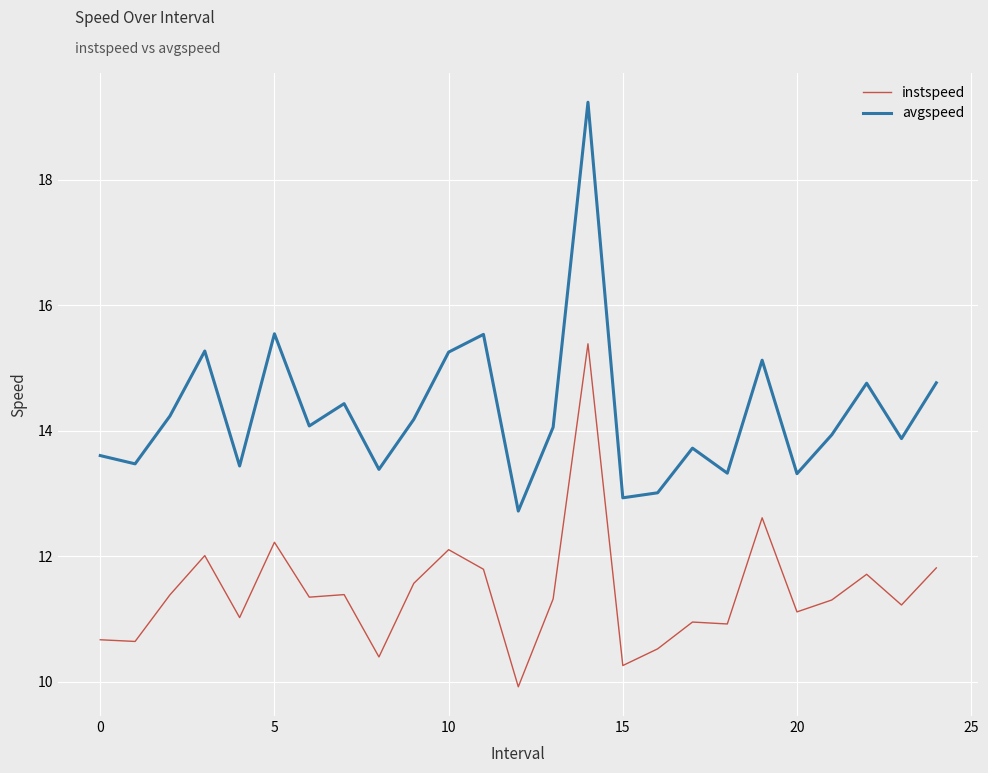

What is the difference between the maximum and minimum values in the avgspeed series?

6.5